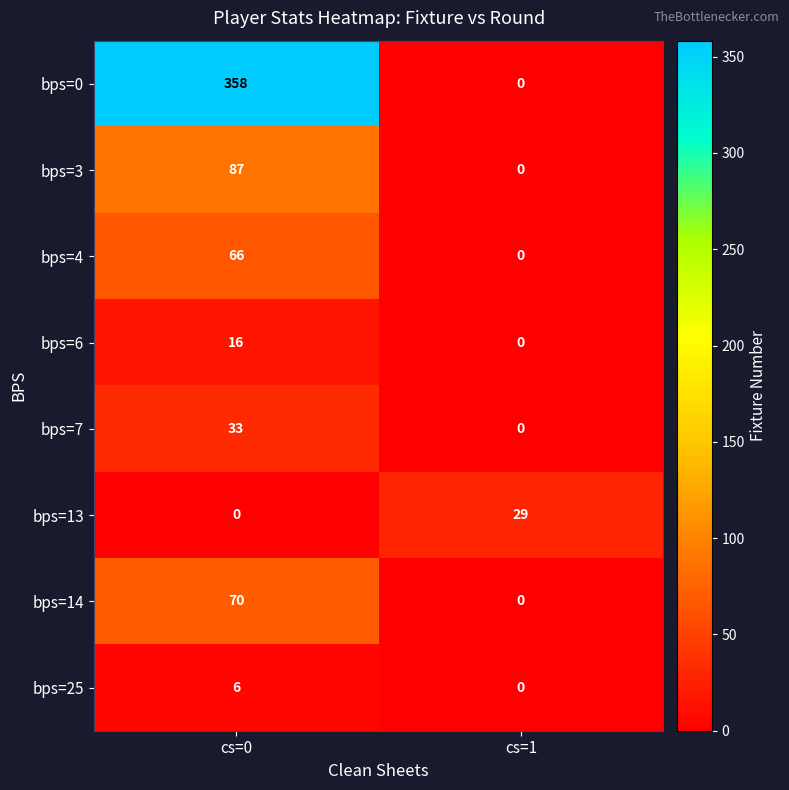

What value does the bps=6 series have at cs=0, to the nearest 5?

15